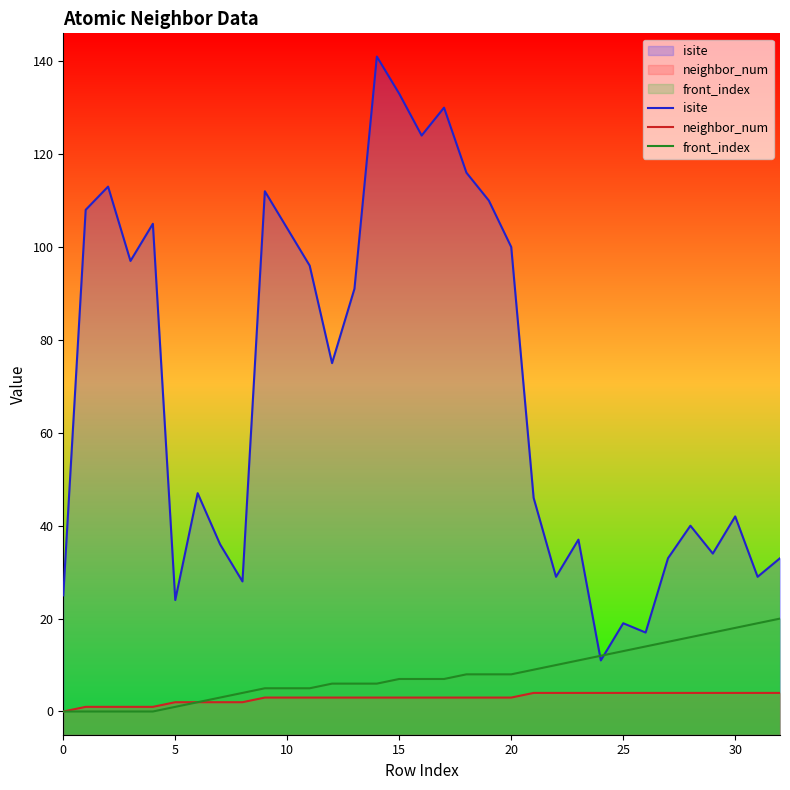

What value does the neighbor_num series have at 10?

3